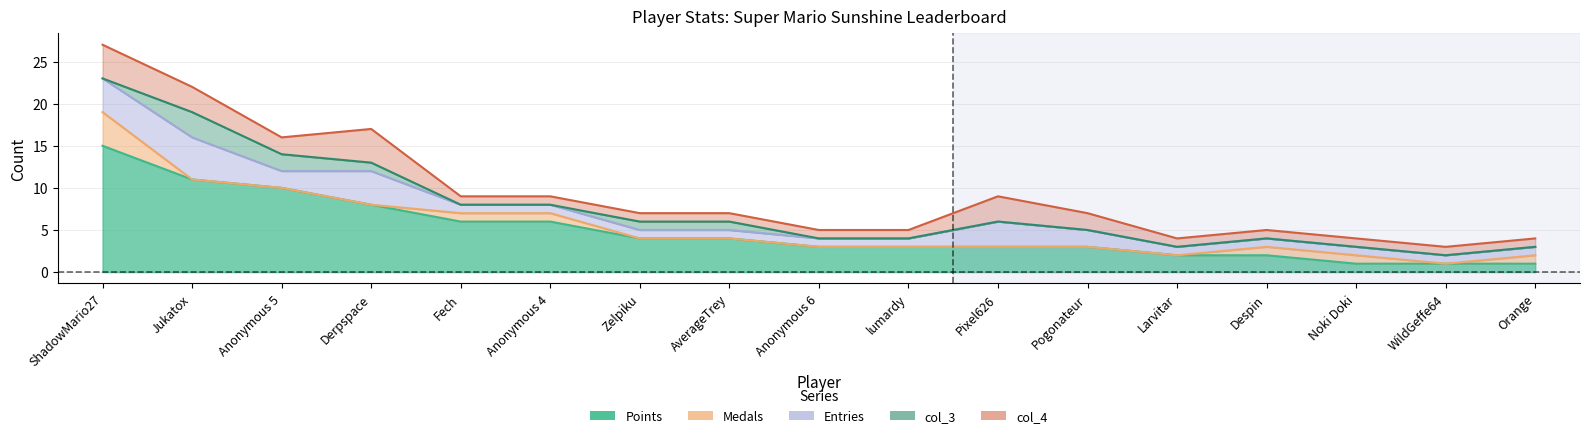

Which series changed the most between Anonymous 6 and Noki Doki?

Points